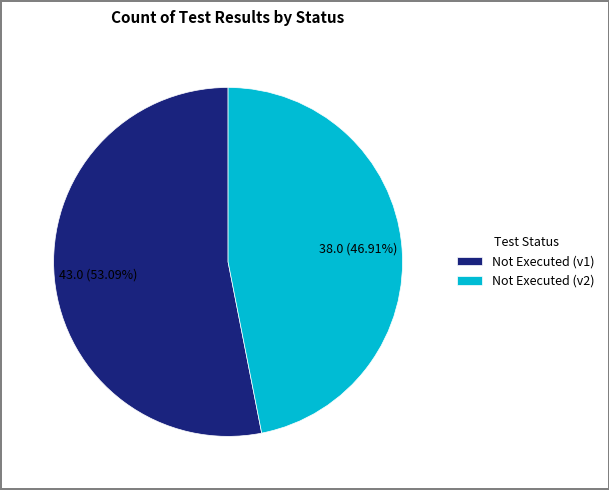

How many slices are in this pie chart?

2